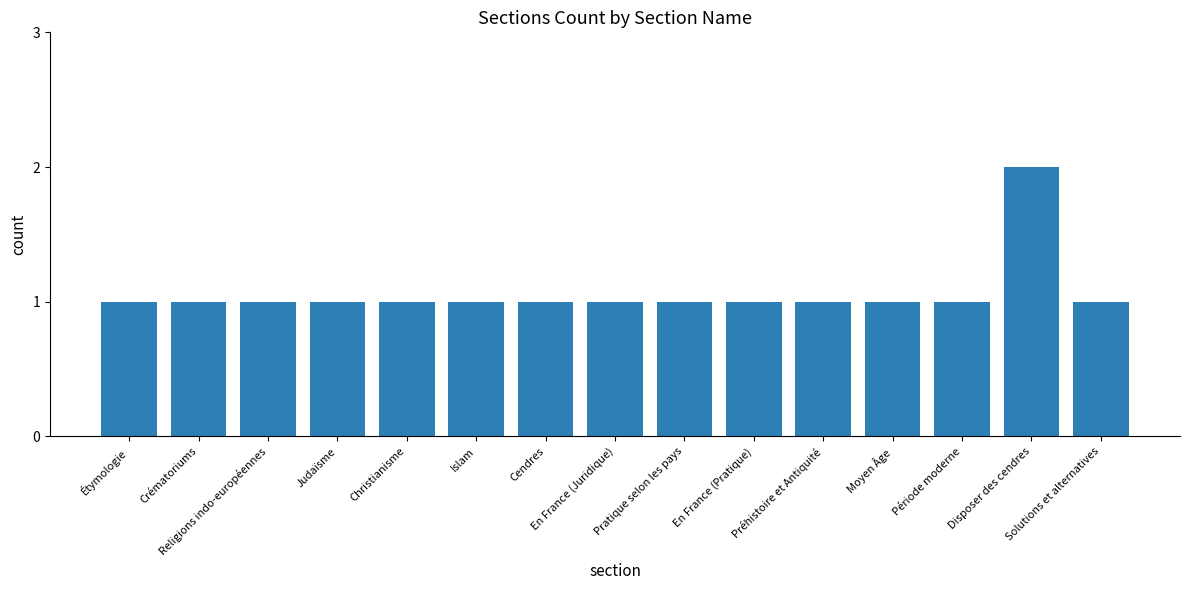

What is the difference between the maximum and minimum values?

1